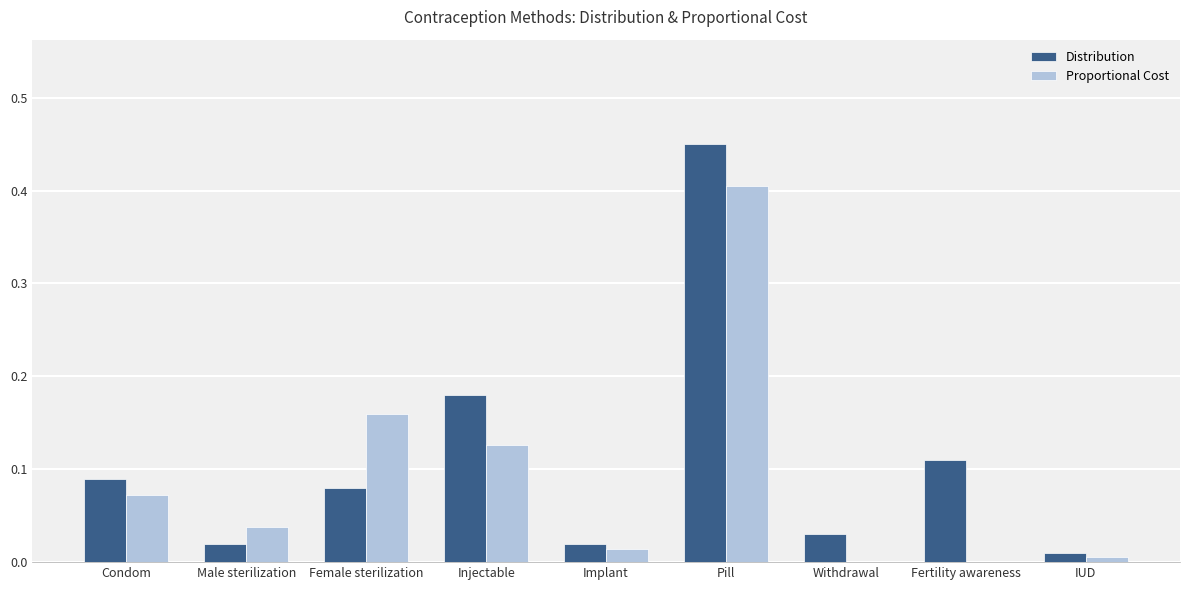

Is the value of Distribution at Female sterilization greater than the value of Proportional Cost at Female sterilization?

No